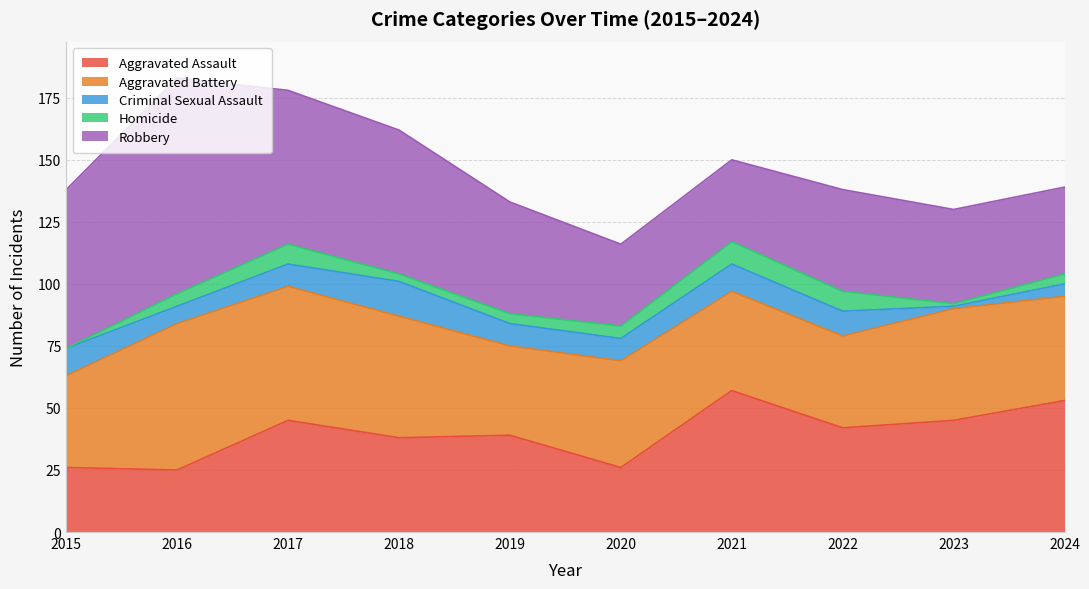

True or false: Aggravated Battery and Criminal Sexual Assault cross at least once.

False